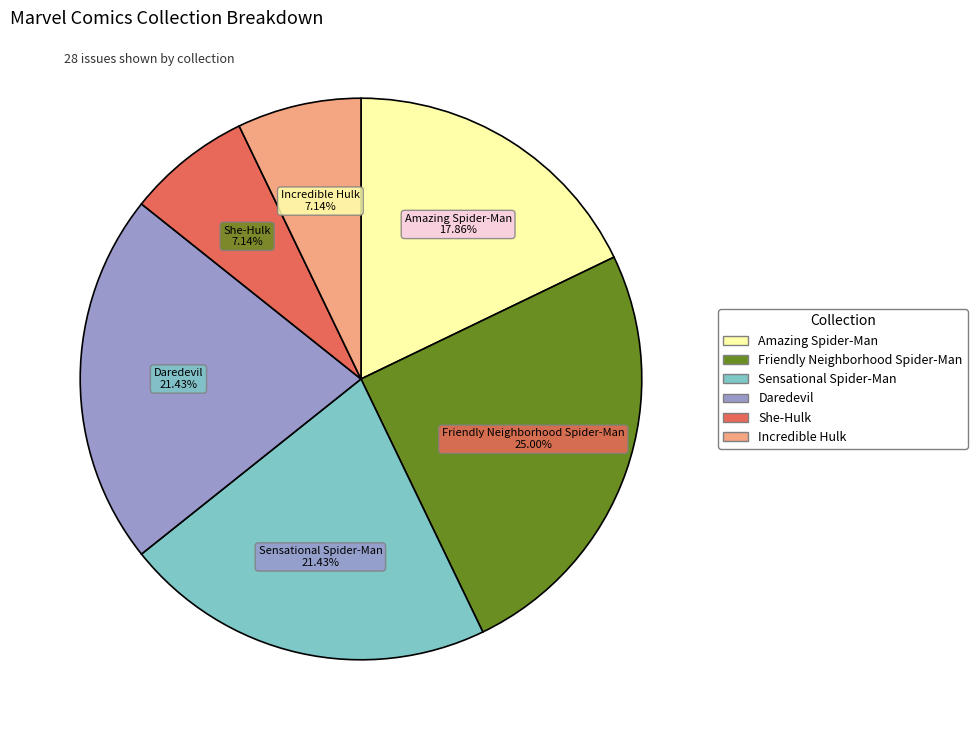

Do Incredible Hulk and Daredevil together represent more than half of the pie?

No